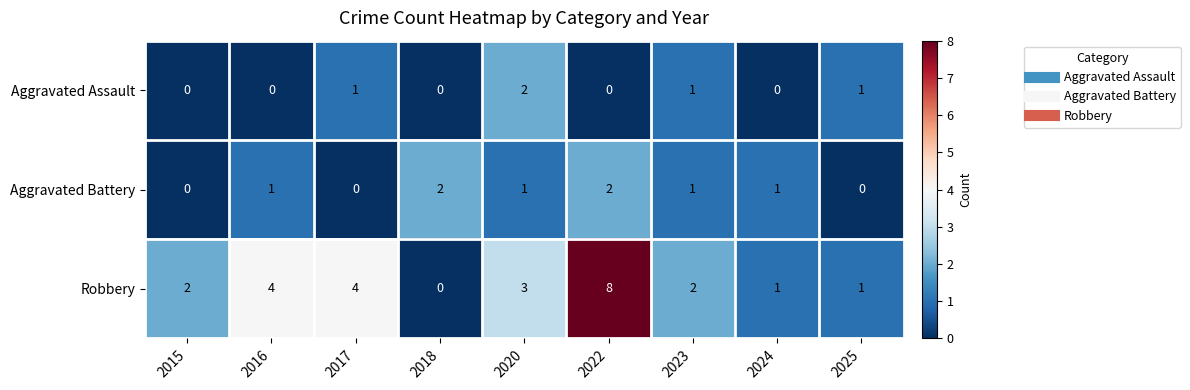

Reading left to right, transcribe all the data shown in this chart.

Aggravated Assault: 2015=0	2016=0	2017=1	2018=0	2020=2	2022=0	2023=1	2024=0	2025=1
Aggravated Battery: 2015=0	2016=1	2017=0	2018=2	2020=1	2022=2	2023=1	2024=1	2025=0
Robbery: 2015=2	2016=4	2017=4	2018=0	2020=3	2022=8	2023=2	2024=1	2025=1